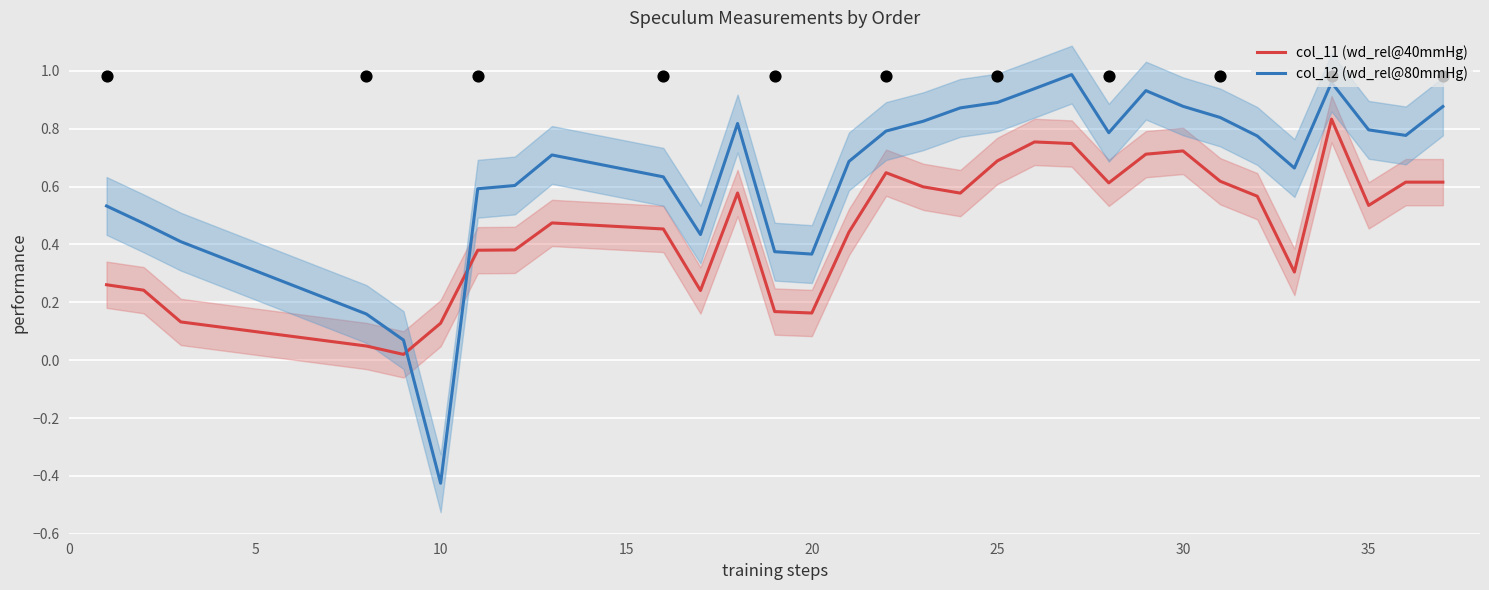

Which series has the largest total across all categories?

col_12 (wd_rel@80mmHg)